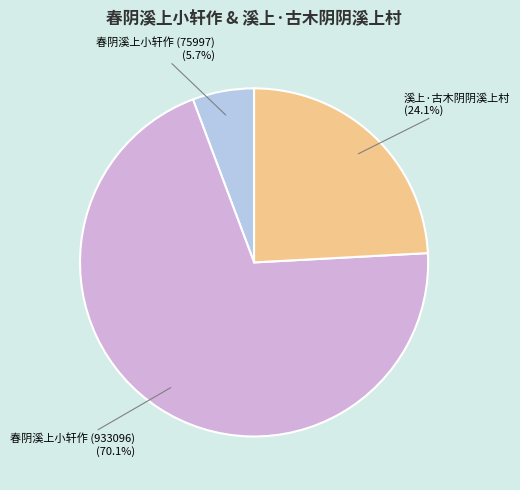

How many slices are in this pie chart?

3